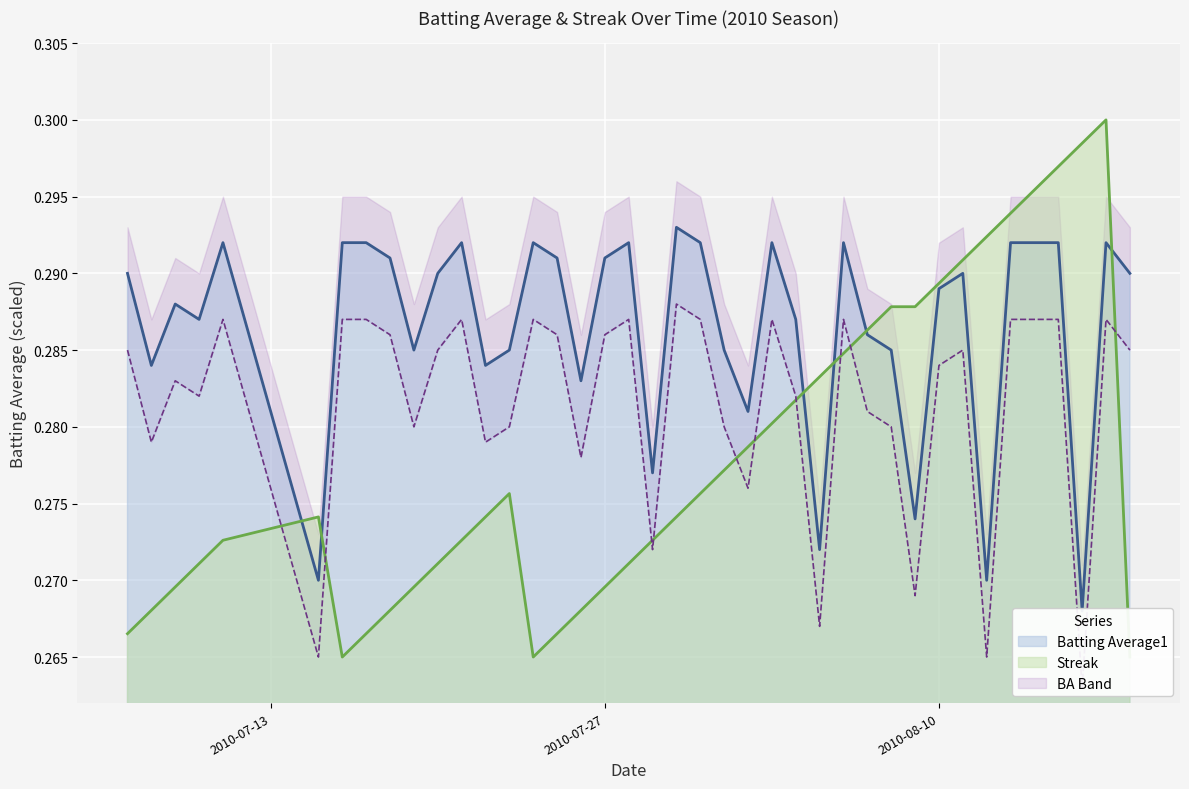

At how many categories does at least one series exceed 0?

40